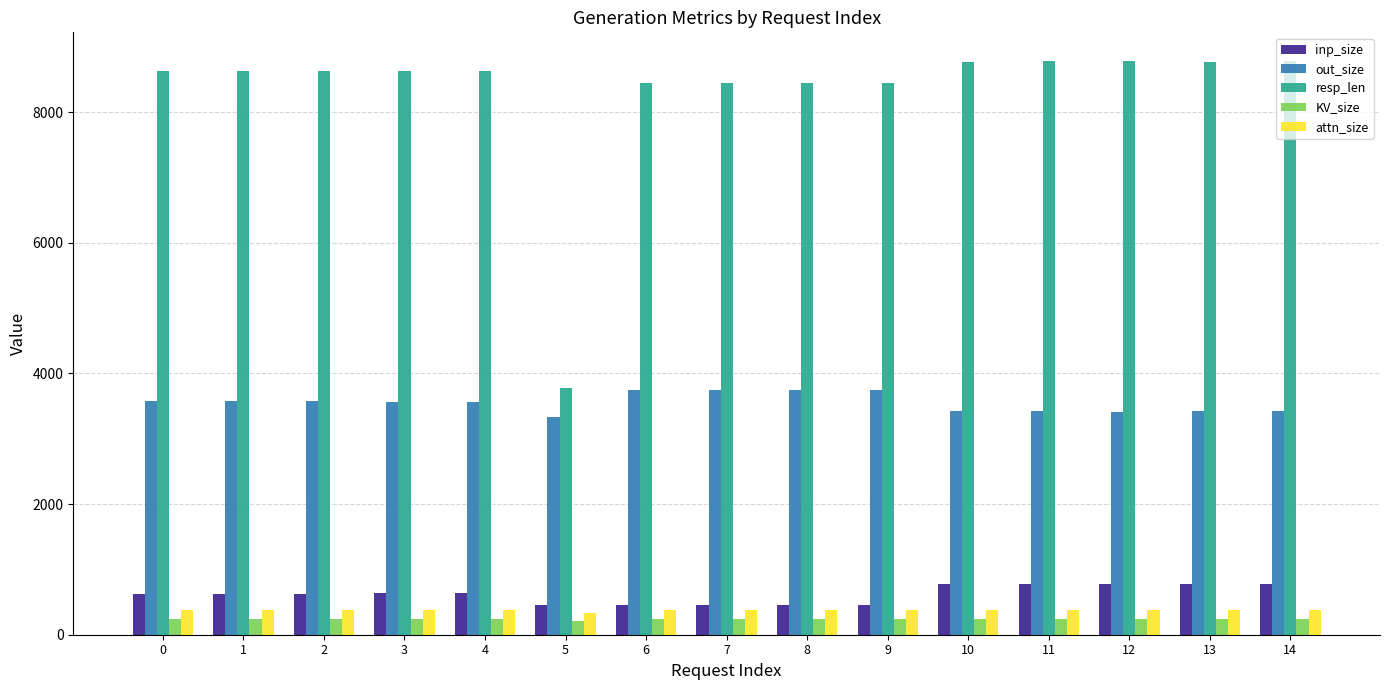

Does the chart contain any negative values?

No